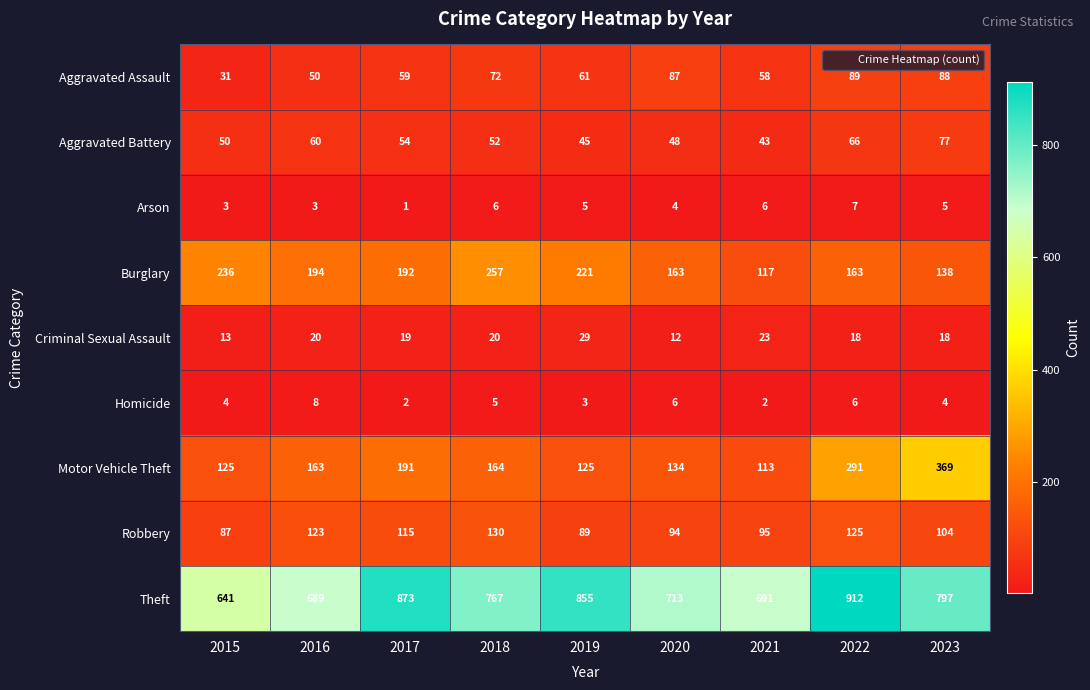

Is it true that Aggravated Assault equals 150 at 2020?

False